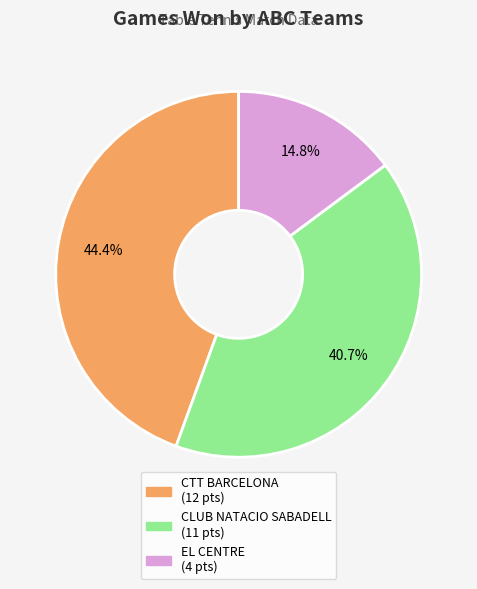

What percentage is NOT represented by CTT BARCELONA?

55.6%